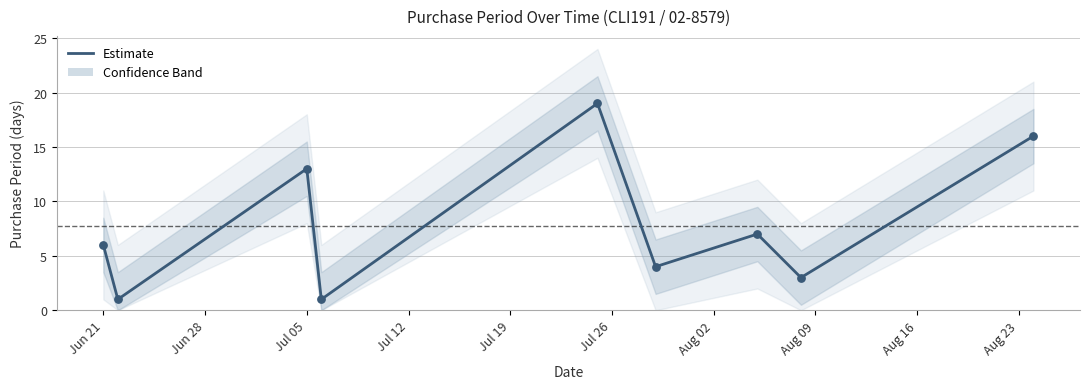

Between Aug 02 and Jul 12, which is larger?

Aug 02